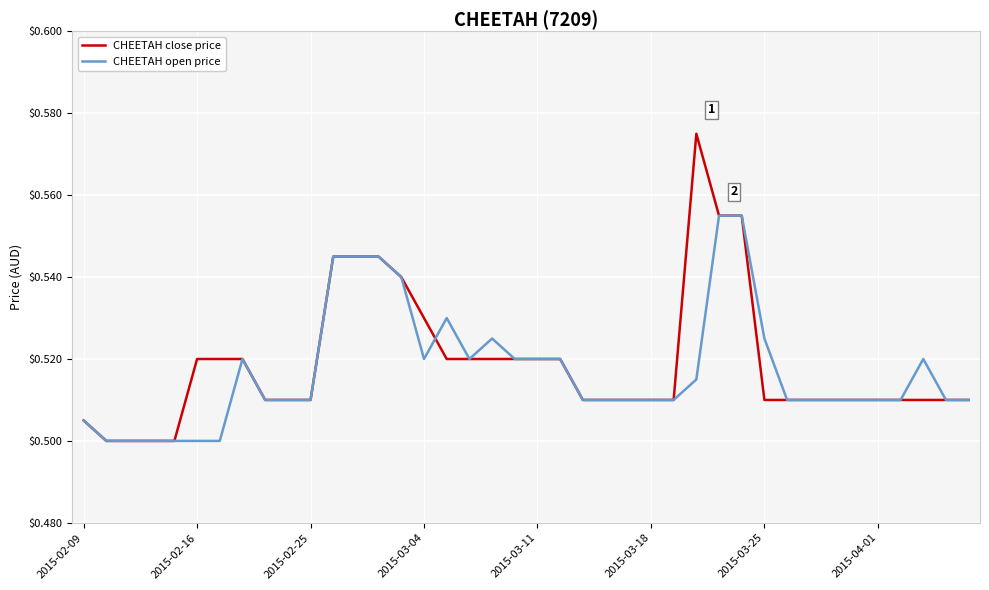

List the series in order of their overall mean, highest first.

CHEETAH close price, CHEETAH open price